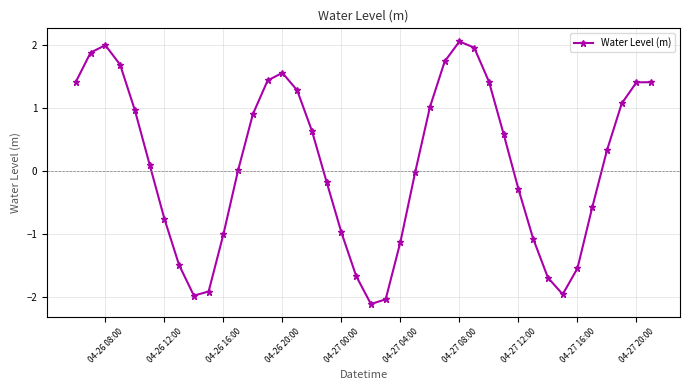

What is the greatest value displayed?

2.1